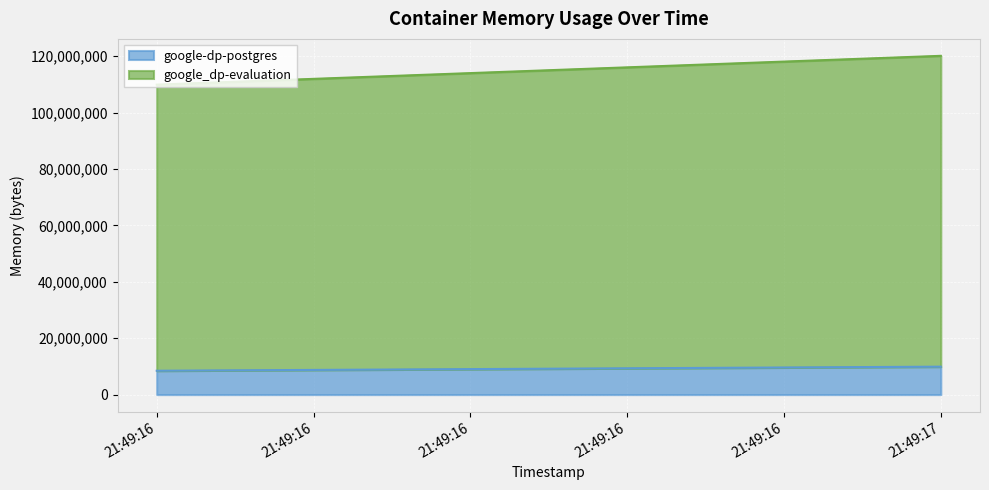

How many values in the google_dp-evaluation series are below 110202880?

1